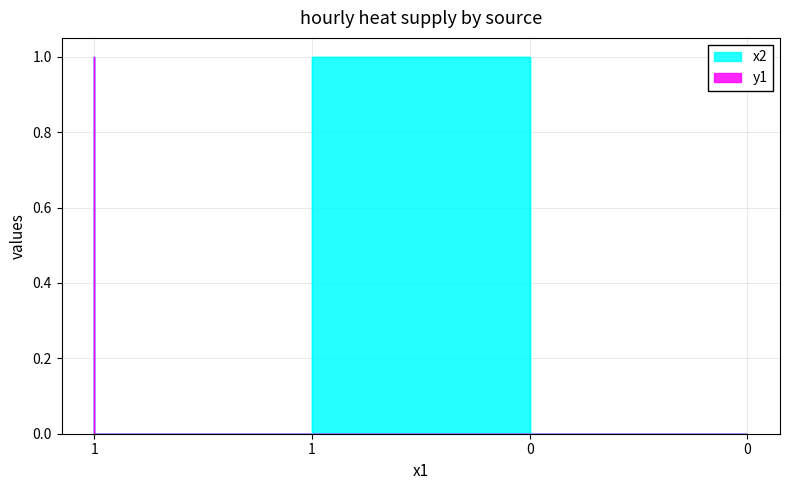

True or false: y1 and x2 cross at least once.

False